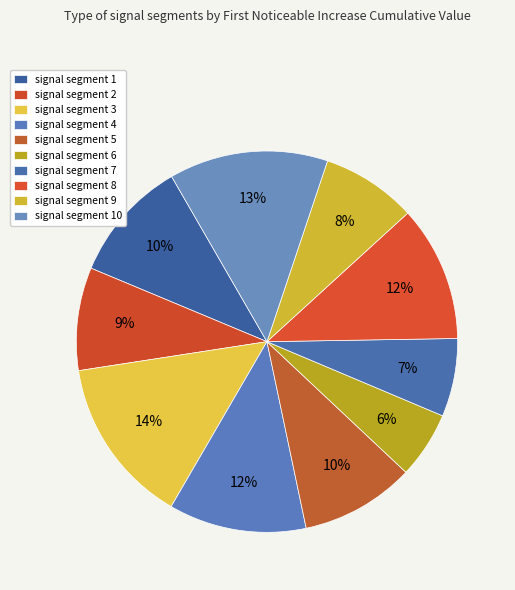

What is the largest slice in the pie chart?

signal segment 3